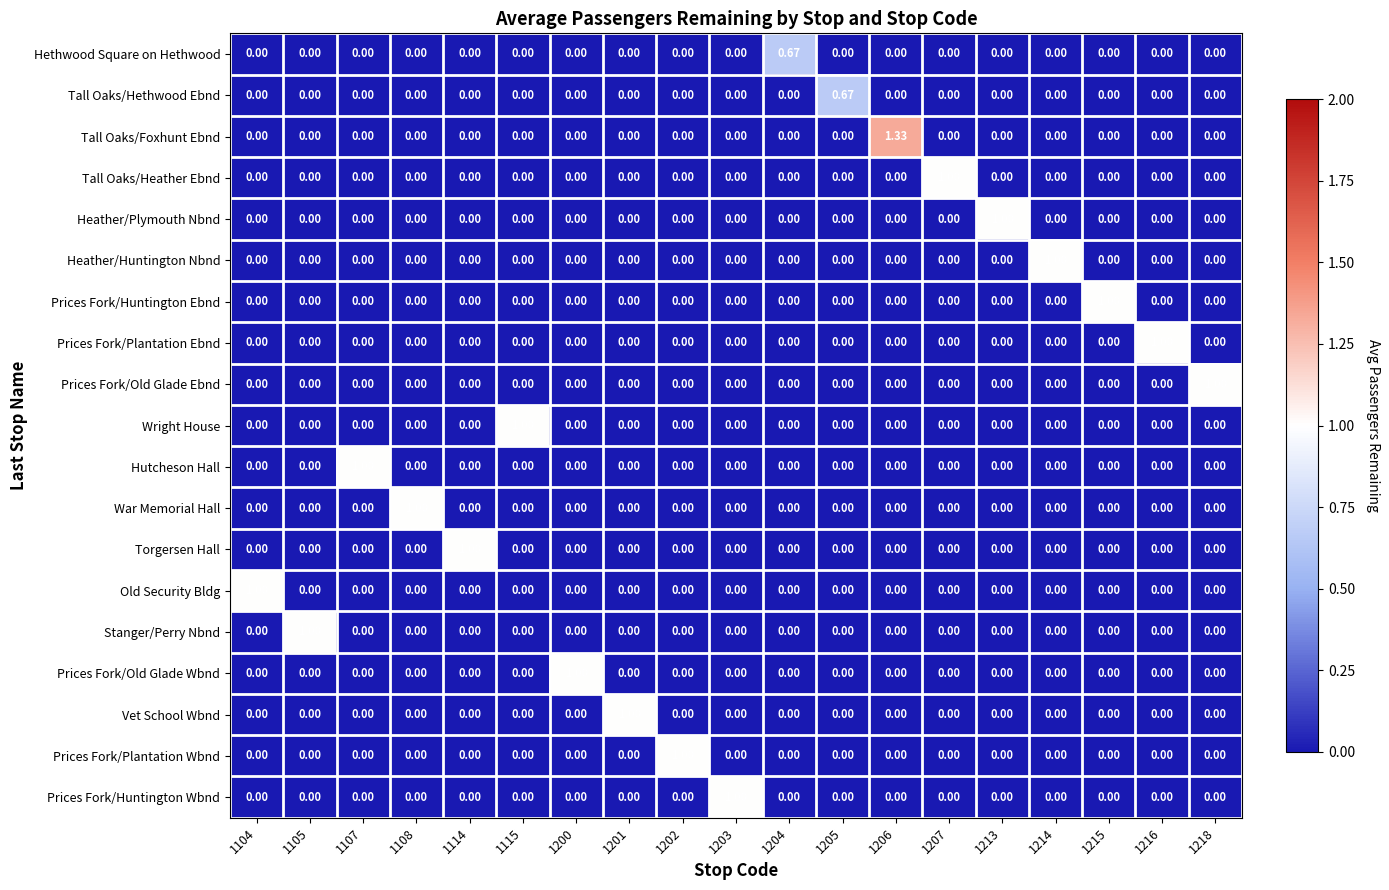

Which series has the widest spread of values?

Tall Oaks/Foxhunt Ebnd